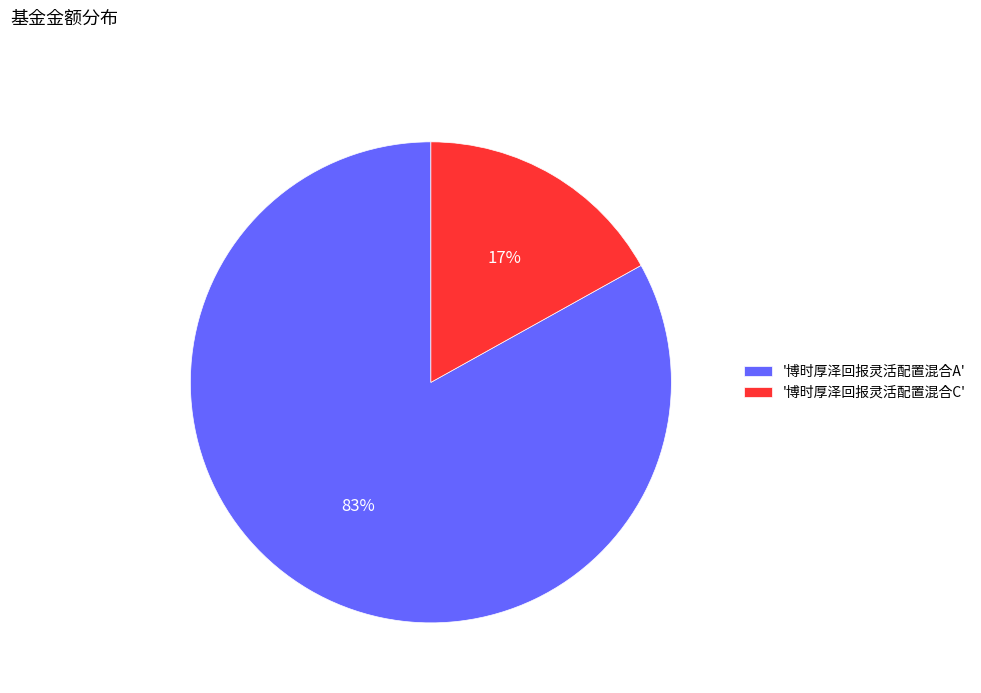

Count the number of slices in the pie.

2